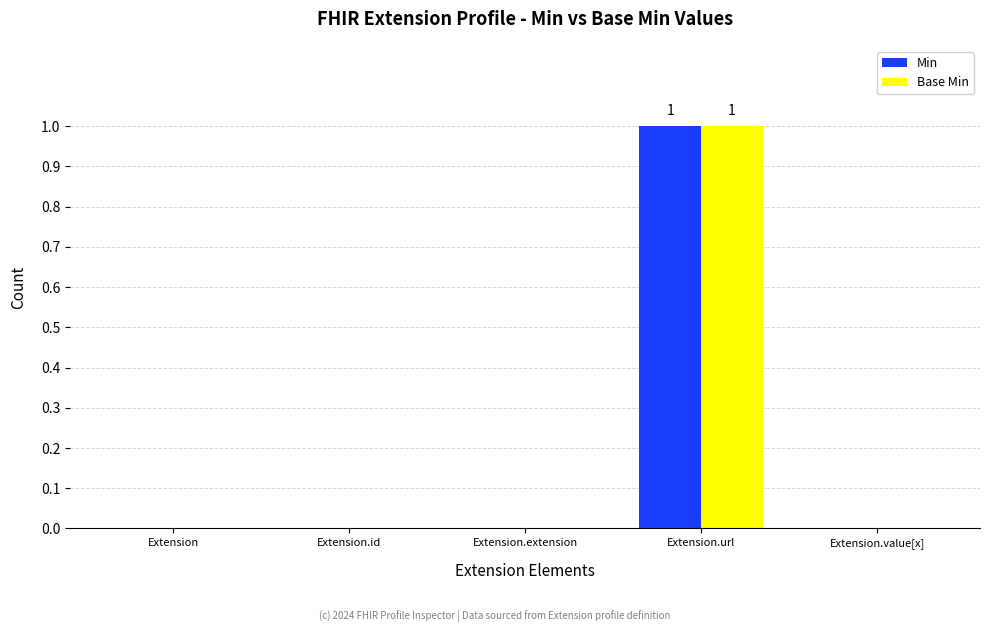

At which category is the sum across all series the highest?

Extension.url